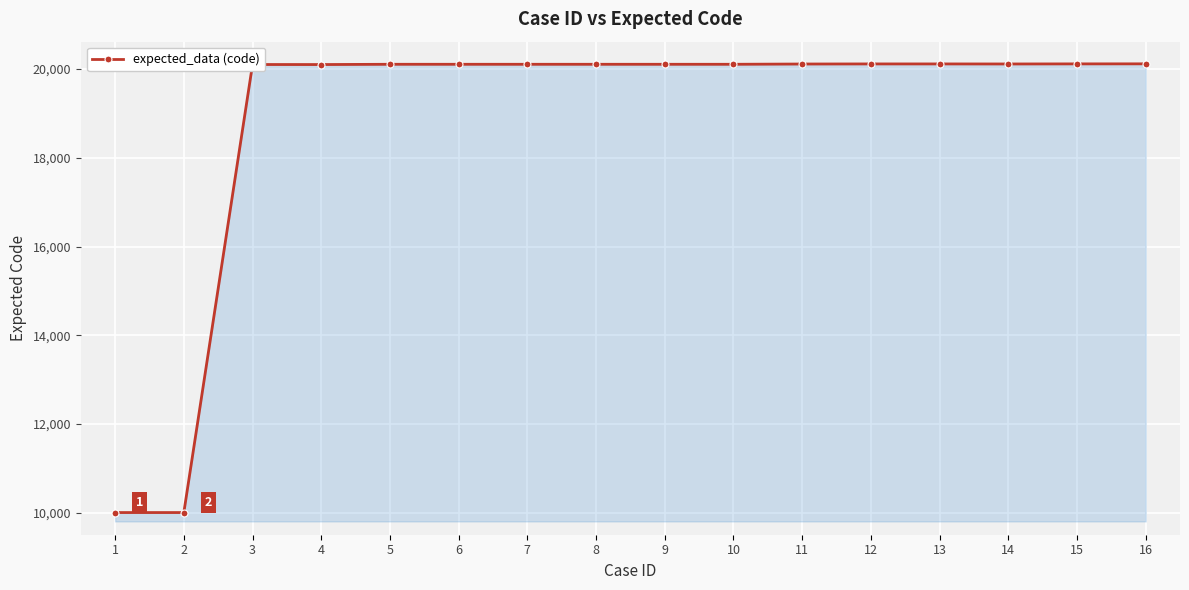

Between 12 and 1, which is larger?

12